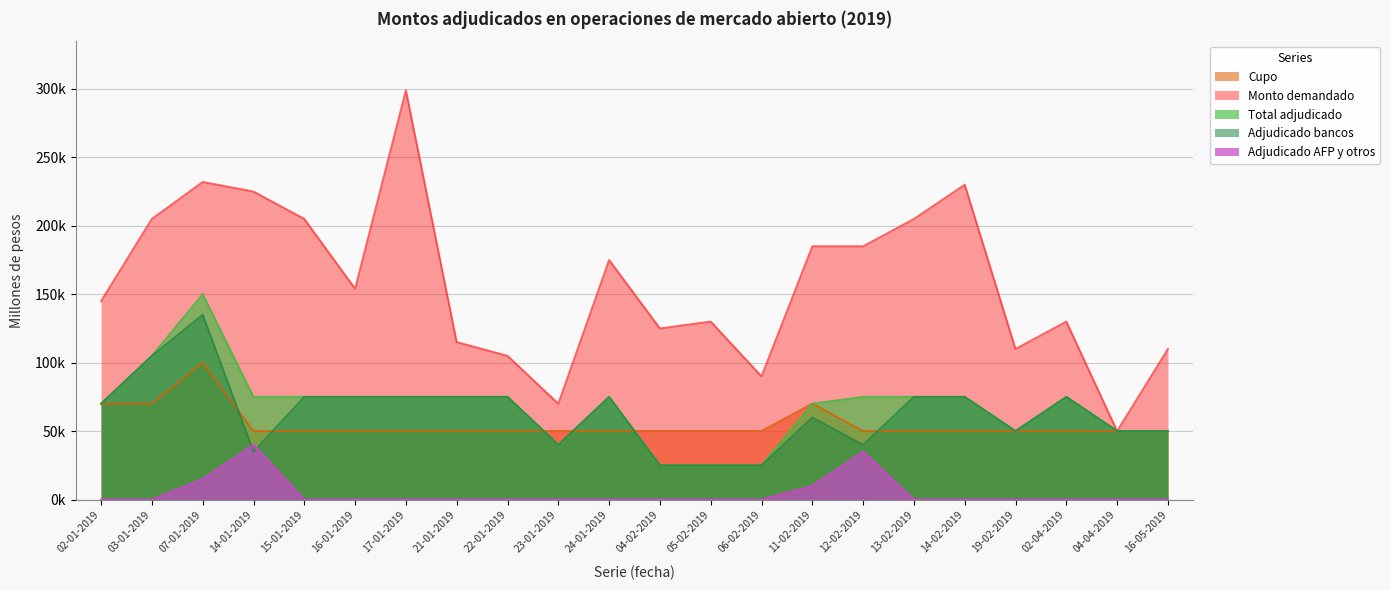

Which label corresponds to the smallest value in the chart?

02-01-2019